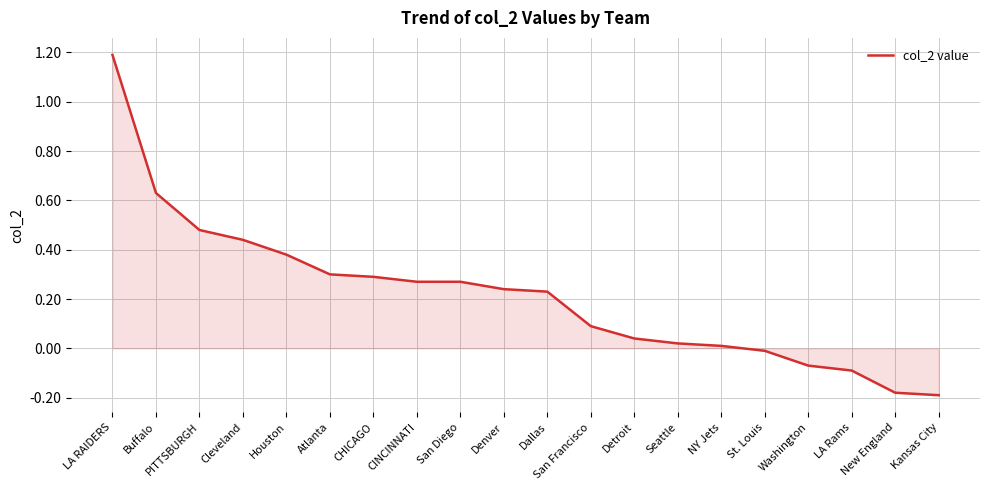

Which label corresponds to the largest value in the chart?

LA RAIDERS